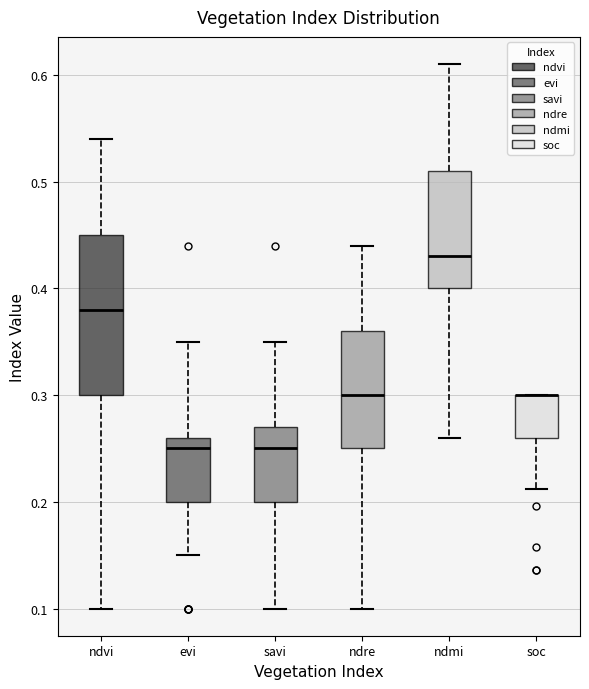

Reading left to right, read every box against the y-axis: the position of its median line, the range the box covers, and the ends of its whiskers. The values are not printed on the chart, so give them approximately, as read against the axis.

ndvi: median 0.38, box 0.30 to 0.45, whiskers 0.10 to 0.54
evi: median 0.25, box 0.20 to 0.26, whiskers 0.15 to 0.35
savi: median 0.25, box 0.20 to 0.27, whiskers 0.10 to 0.35
ndre: median 0.30, box 0.25 to 0.36, whiskers 0.10 to 0.44
ndmi: median 0.43, box 0.40 to 0.51, whiskers 0.26 to 0.61
soc: median 0.30 (drawn on the box's upper edge), box 0.26 to 0.30, whiskers 0.21 to 0.30